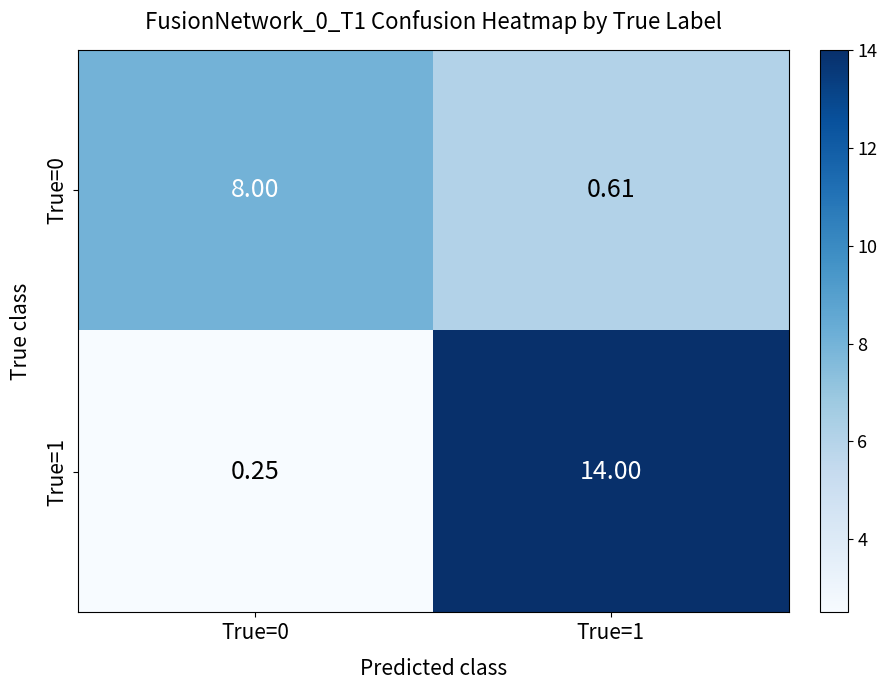

Is the value of True=1 at True=0 greater than the value of True=0 at True=1?

No